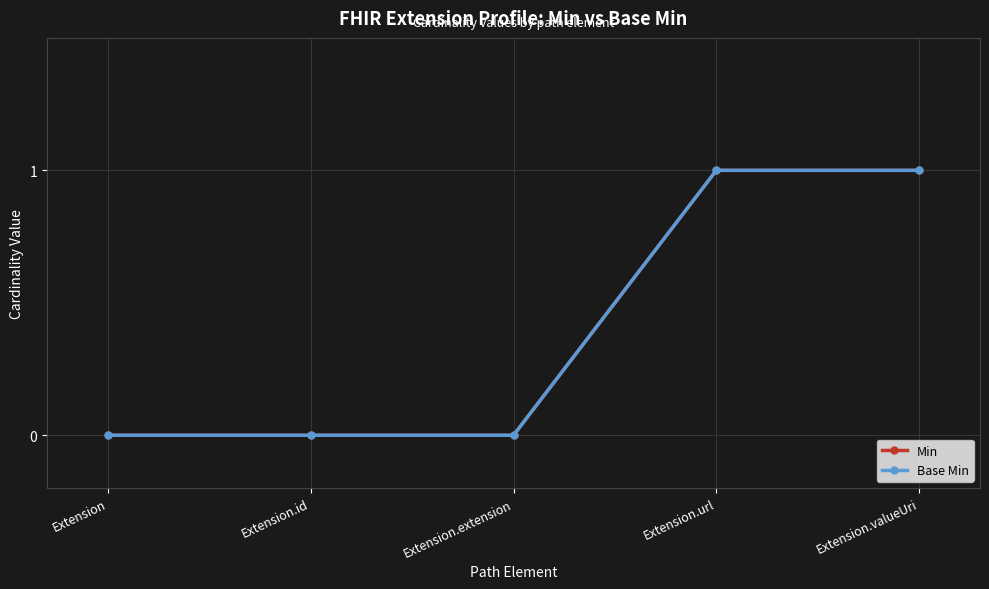

True or false: Base Min has more than 2 interior local peaks.

False